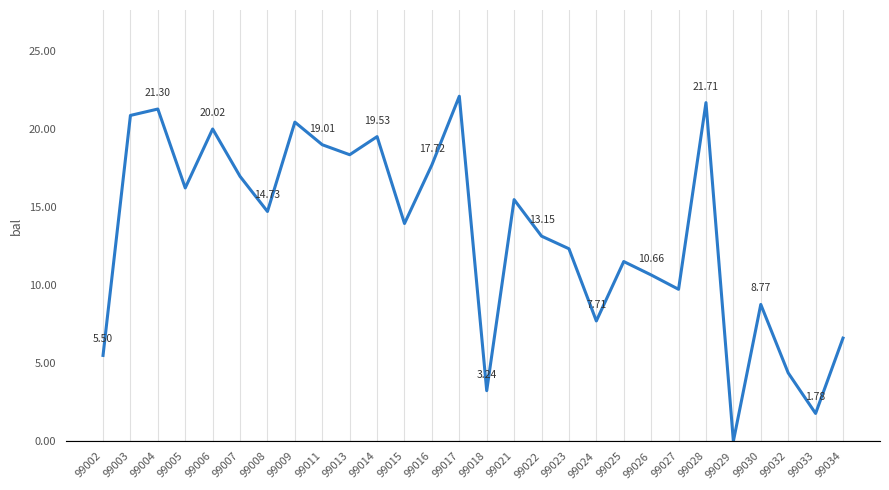

List the labels in order of value, largest first.

99017, 99028, 99004, 99003, 99009, 99006, 99014, 99011, 99013, 99016, 99007, 99005, 99021, 99008, 99015, 99022, 99023, 99025, 99026, 99027, 99030, 99024, 99034, 99002, 99032, 99018, 99033, 99029